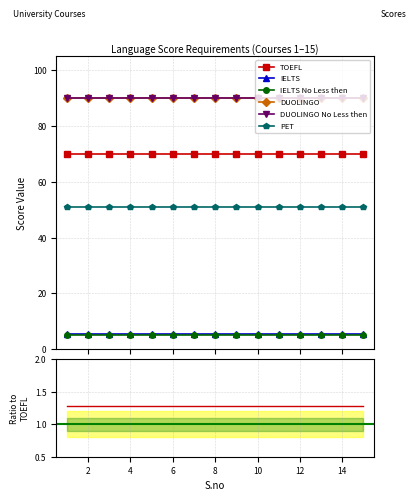

What is the sum of the DUOLINGO No Less then values at 11 and 4?

180.0